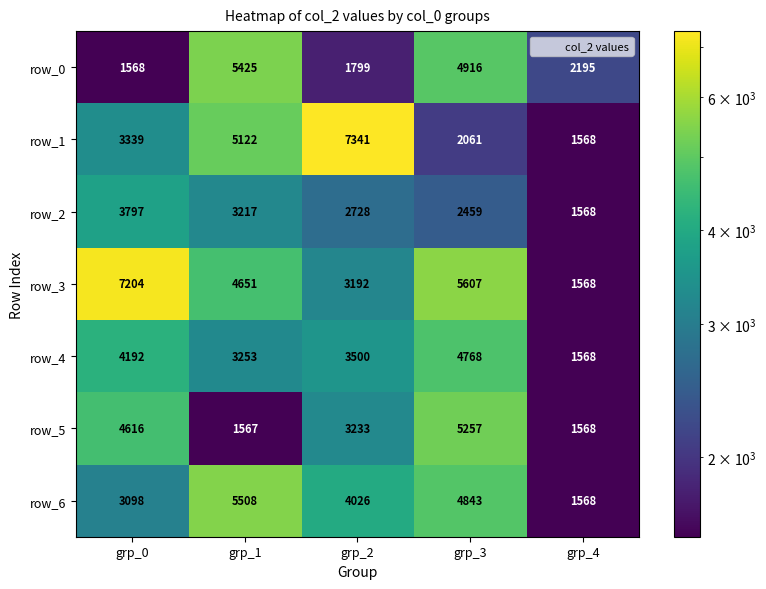

Reading left to right, extract all data points from this chart.

row_0: grp_0=1568	grp_1=5425	grp_2=1799	grp_3=4916	grp_4=2195
row_1: grp_0=3339	grp_1=5122	grp_2=7341	grp_3=2061	grp_4=1568
row_2: grp_0=3797	grp_1=3217	grp_2=2728	grp_3=2459	grp_4=1568
row_3: grp_0=7204	grp_1=4651	grp_2=3192	grp_3=5607	grp_4=1568
row_4: grp_0=4192	grp_1=3253	grp_2=3500	grp_3=4768	grp_4=1568
row_5: grp_0=4616	grp_1=1567	grp_2=3233	grp_3=5257	grp_4=1568
row_6: grp_0=3098	grp_1=5508	grp_2=4026	grp_3=4843	grp_4=1568